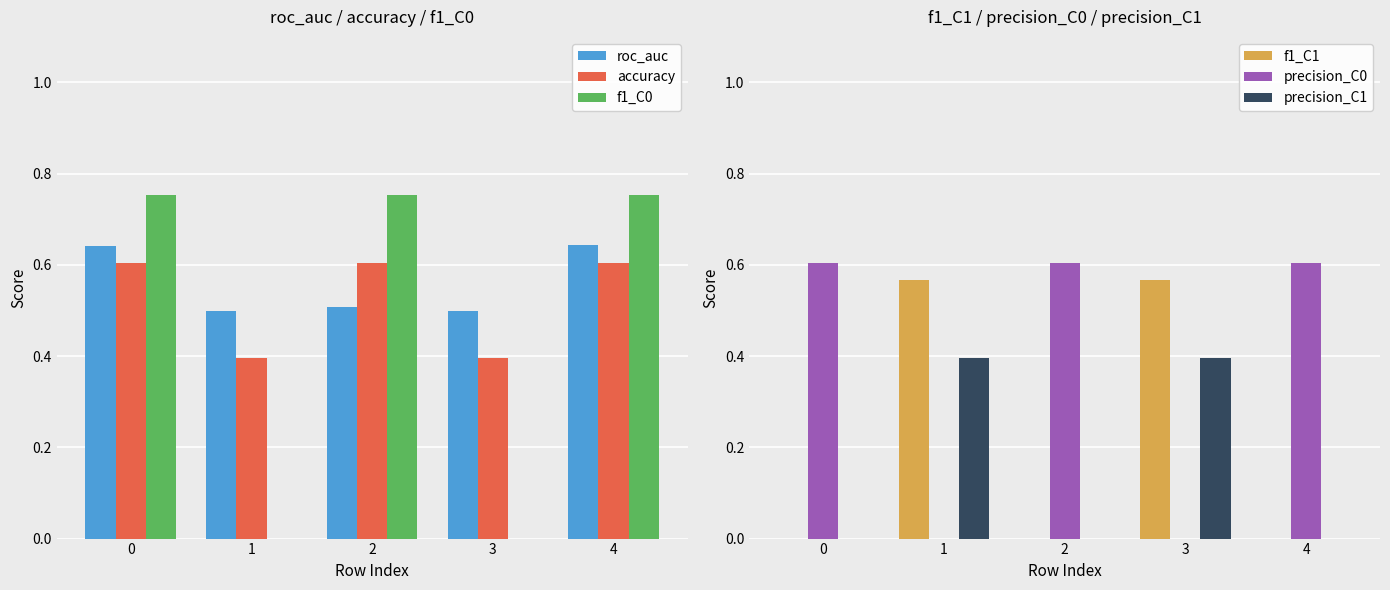

What is the sum of the f1_C0 values at 3 and 0?

0.8